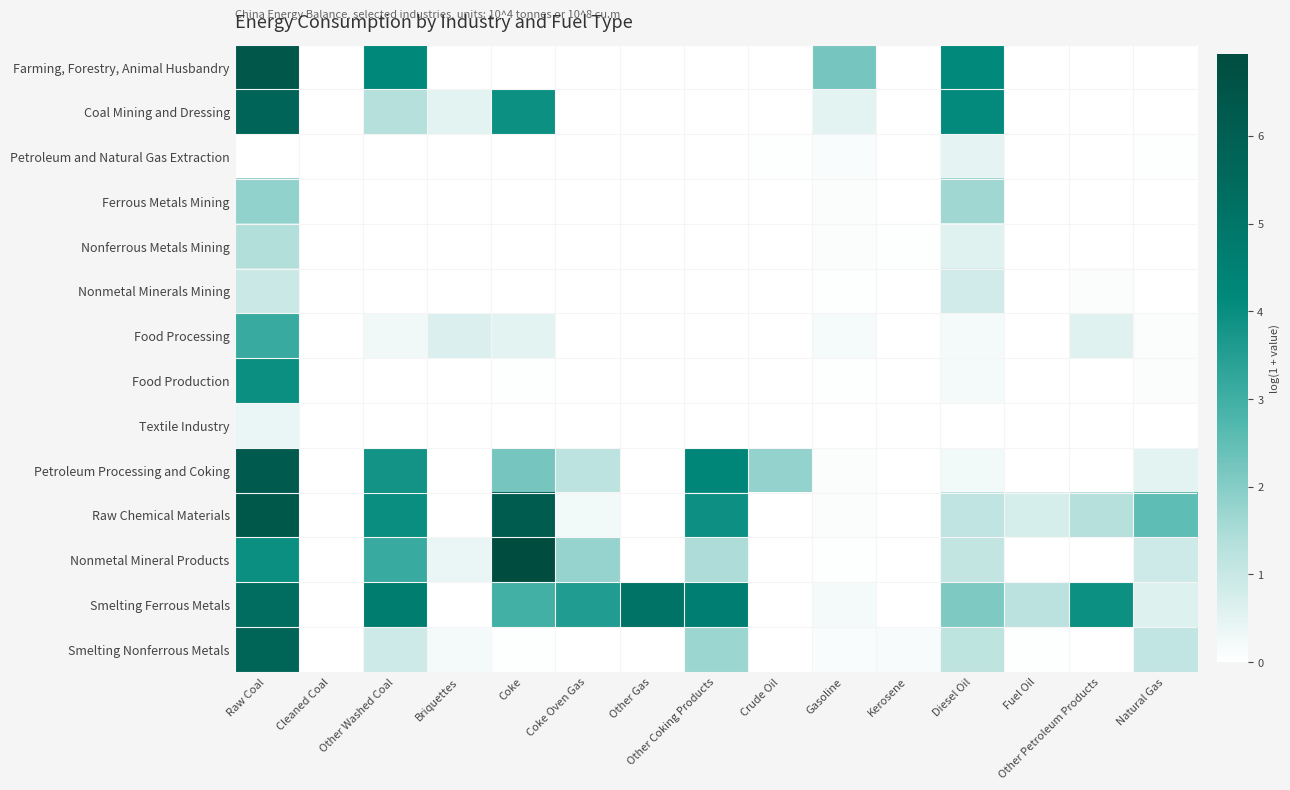

Reading left to right, list all the values displayed in this chart.

Farming, Forestry, Animal Husbandry: Raw Coal=6.4	Cleaned Coal=0.0	Other Washed Coal=4.2	Briquettes=0.0	Coke=0.0	Coke Oven Gas=0.0	Other Gas=0.0	Other Coking Products=0.0	Crude Oil=0.0	Gasoline=2.2	Kerosene=0.0	Diesel Oil=4.1	Fuel Oil=0.0	Other Petroleum Products=0.0	Natural Gas=0.0
Coal Mining and Dressing: Raw Coal=5.7	Cleaned Coal=0.0	Other Washed Coal=1.3	Briquettes=0.5	Coke=3.9	Coke Oven Gas=0.0	Other Gas=0.0	Other Coking Products=0.0	Crude Oil=0.0	Gasoline=0.5	Kerosene=0.0	Diesel Oil=4.1	Fuel Oil=0.0	Other Petroleum Products=0.0	Natural Gas=0.0
Petroleum and Natural Gas Extraction: Raw Coal=0.0	Cleaned Coal=0.0	Other Washed Coal=0.0	Briquettes=0.0	Coke=0.0	Coke Oven Gas=0.0	Other Gas=0.0	Other Coking Products=0.0	Crude Oil=0.0	Gasoline=0.1	Kerosene=0.0	Diesel Oil=0.5	Fuel Oil=0.0	Other Petroleum Products=0.0	Natural Gas=0.0
Ferrous Metals Mining: Raw Coal=1.8	Cleaned Coal=0.0	Other Washed Coal=0.0	Briquettes=0.0	Coke=0.0	Coke Oven Gas=0.0	Other Gas=0.0	Other Coking Products=0.0	Crude Oil=0.0	Gasoline=0.1	Kerosene=0.0	Diesel Oil=1.7	Fuel Oil=0.0	Other Petroleum Products=0.0	Natural Gas=0.0
Nonferrous Metals Mining: Raw Coal=1.4	Cleaned Coal=0.0	Other Washed Coal=0.0	Briquettes=0.0	Coke=0.0	Coke Oven Gas=0.0	Other Gas=0.0	Other Coking Products=0.0	Crude Oil=0.0	Gasoline=0.1	Kerosene=0.0	Diesel Oil=0.5	Fuel Oil=0.0	Other Petroleum Products=0.0	Natural Gas=0.0
Nonmetal Minerals Mining: Raw Coal=0.9	Cleaned Coal=0.0	Other Washed Coal=0.0	Briquettes=0.0	Coke=0.0	Coke Oven Gas=0.0	Other Gas=0.0	Other Coking Products=0.0	Crude Oil=0.0	Gasoline=0.0	Kerosene=0.0	Diesel Oil=0.8	Fuel Oil=0.0	Other Petroleum Products=0.1	Natural Gas=0.0
Food Processing: Raw Coal=3.1	Cleaned Coal=0.0	Other Washed Coal=0.3	Briquettes=0.7	Coke=0.5	Coke Oven Gas=0.0	Other Gas=0.0	Other Coking Products=0.0	Crude Oil=0.0	Gasoline=0.2	Kerosene=0.0	Diesel Oil=0.2	Fuel Oil=0.0	Other Petroleum Products=0.5	Natural Gas=0.1
Food Production: Raw Coal=4.0	Cleaned Coal=0.0	Other Washed Coal=0.0	Briquettes=0.0	Coke=0.0	Coke Oven Gas=0.0	Other Gas=0.0	Other Coking Products=0.0	Crude Oil=0.0	Gasoline=0.0	Kerosene=0.0	Diesel Oil=0.2	Fuel Oil=0.0	Other Petroleum Products=0.0	Natural Gas=0.1
Textile Industry: Raw Coal=0.4	Cleaned Coal=0.0	Other Washed Coal=0.0	Briquettes=0.0	Coke=0.0	Coke Oven Gas=0.0	Other Gas=0.0	Other Coking Products=0.0	Crude Oil=0.0	Gasoline=0.0	Kerosene=0.0	Diesel Oil=0.0	Fuel Oil=0.0	Other Petroleum Products=0.0	Natural Gas=0.0
Petroleum Processing and Coking: Raw Coal=6.2	Cleaned Coal=0.0	Other Washed Coal=3.8	Briquettes=0.0	Coke=2.2	Coke Oven Gas=1.2	Other Gas=0.0	Other Coking Products=4.3	Crude Oil=1.8	Gasoline=0.1	Kerosene=0.0	Diesel Oil=0.2	Fuel Oil=0.0	Other Petroleum Products=0.0	Natural Gas=0.5
Raw Chemical Materials: Raw Coal=6.3	Cleaned Coal=0.0	Other Washed Coal=4.0	Briquettes=0.0	Coke=6.2	Coke Oven Gas=0.2	Other Gas=0.0	Other Coking Products=3.9	Crude Oil=0.0	Gasoline=0.1	Kerosene=0.0	Diesel Oil=1.2	Fuel Oil=0.8	Other Petroleum Products=1.3	Natural Gas=2.5
Nonmetal Mineral Products: Raw Coal=4.0	Cleaned Coal=0.0	Other Washed Coal=3.1	Briquettes=0.4	Coke=6.9	Coke Oven Gas=1.8	Other Gas=0.0	Other Coking Products=1.5	Crude Oil=0.0	Gasoline=0.0	Kerosene=0.0	Diesel Oil=1.1	Fuel Oil=0.0	Other Petroleum Products=0.0	Natural Gas=0.9
Smelting Ferrous Metals: Raw Coal=5.3	Cleaned Coal=0.0	Other Washed Coal=4.7	Briquettes=0.0	Coke=2.9	Coke Oven Gas=3.6	Other Gas=5.1	Other Coking Products=4.6	Crude Oil=0.0	Gasoline=0.2	Kerosene=0.0	Diesel Oil=2.1	Fuel Oil=1.2	Other Petroleum Products=3.9	Natural Gas=0.6
Smelting Nonferrous Metals: Raw Coal=5.8	Cleaned Coal=0.0	Other Washed Coal=0.9	Briquettes=0.2	Coke=0.0	Coke Oven Gas=0.0	Other Gas=0.0	Other Coking Products=1.7	Crude Oil=0.0	Gasoline=0.1	Kerosene=0.2	Diesel Oil=1.2	Fuel Oil=0.0	Other Petroleum Products=0.0	Natural Gas=1.1